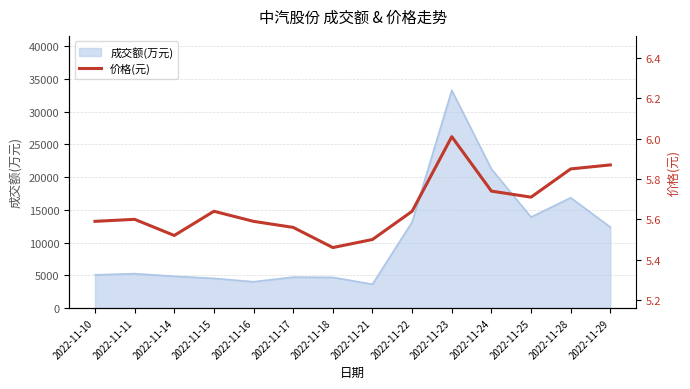

How many lines are shown in the chart?

1